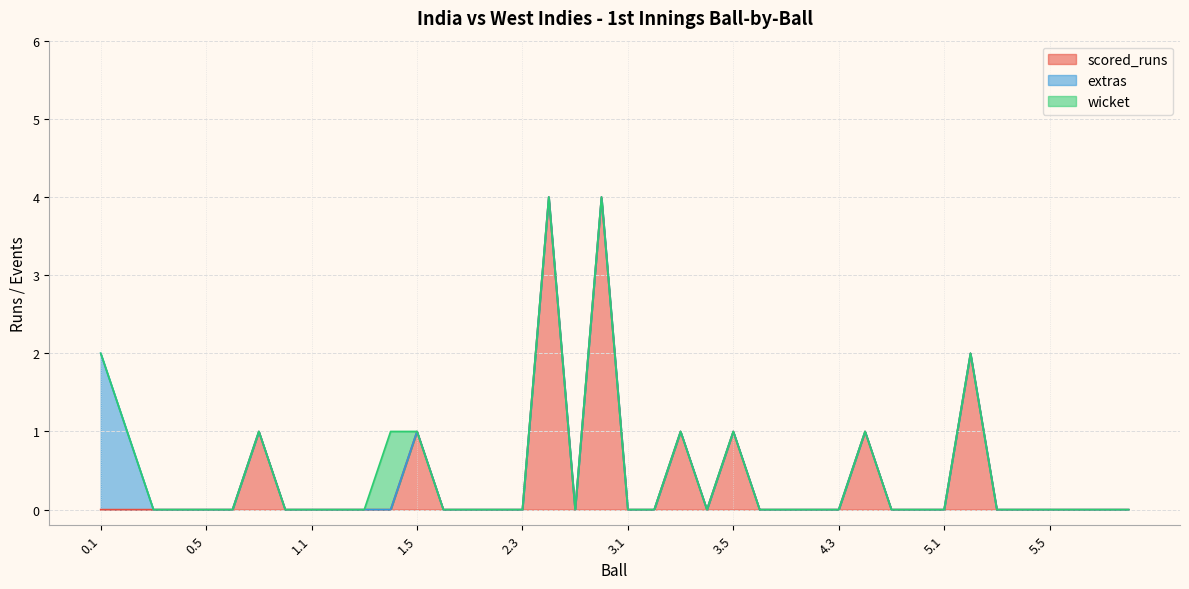

At how many categories does at least one series exceed 1?

4